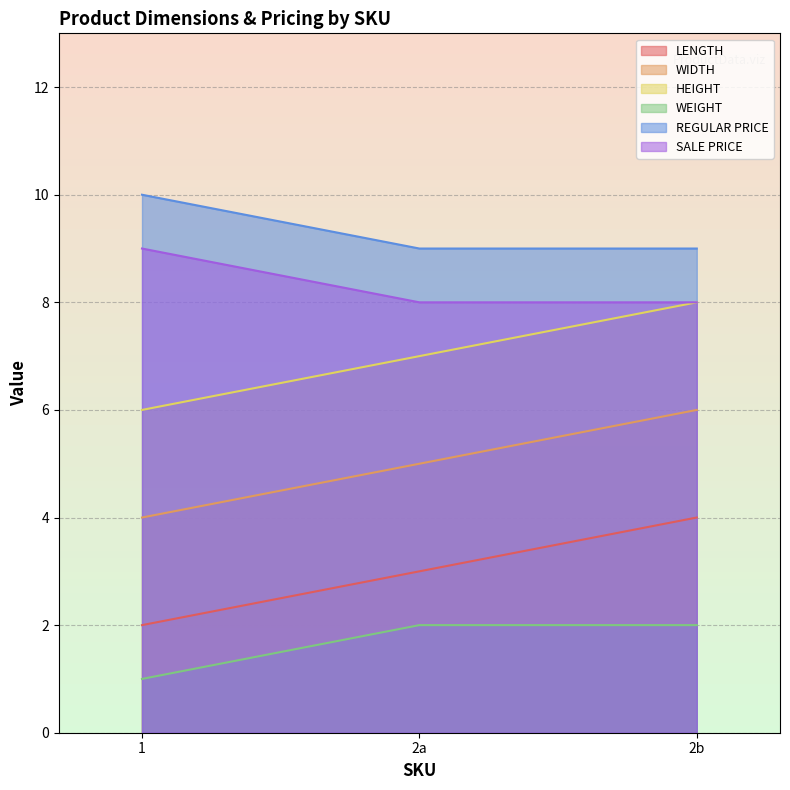

How many lines are shown in the chart?

6